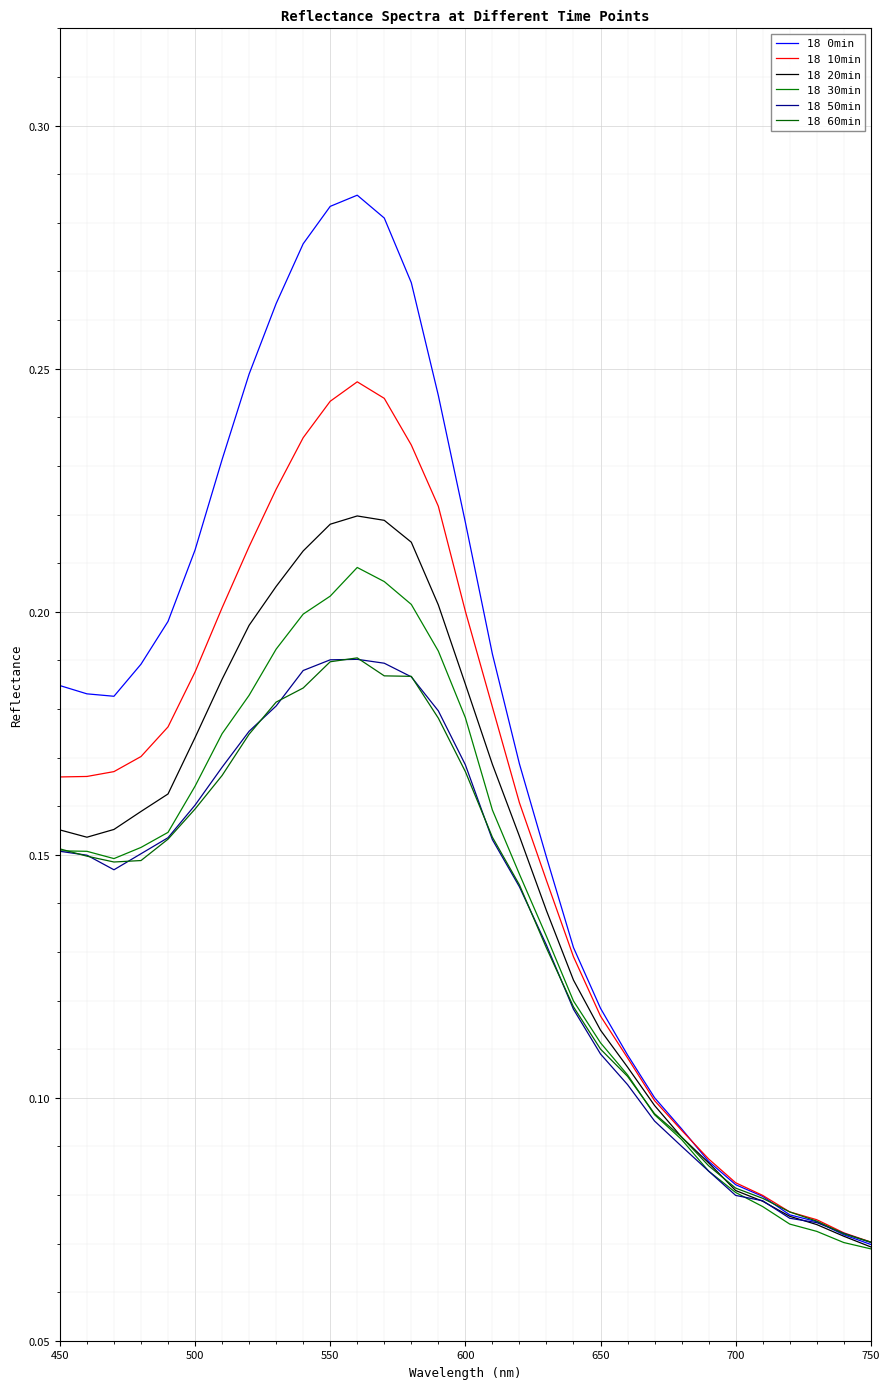

What is the highest value of the 18 30min series?

0.2